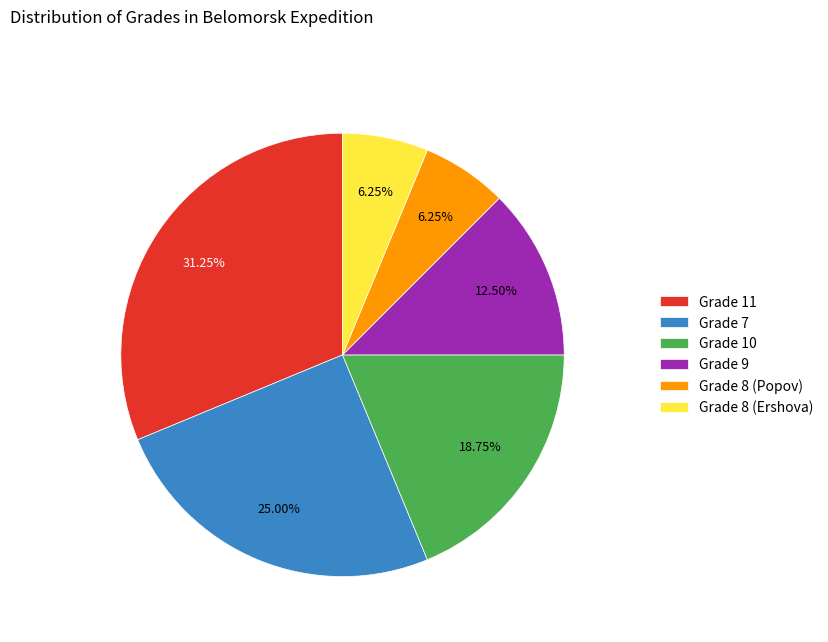

How many slices are in this pie chart?

6